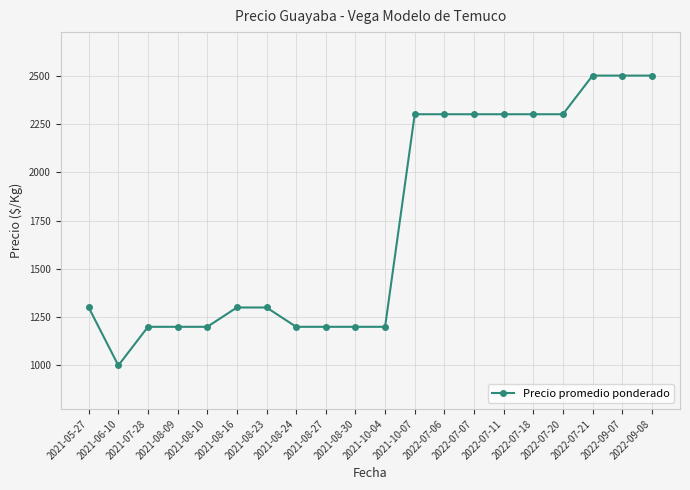

True or false: the data shows 2500 at 2022-09-08.

True